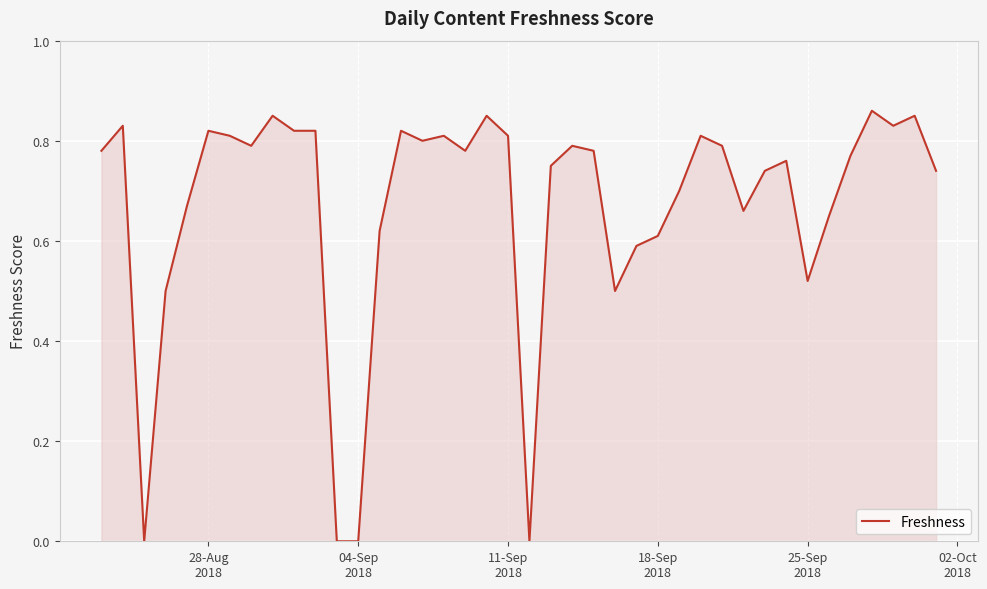

How many interior local valleys (lower than both neighbors) does the data have?

9